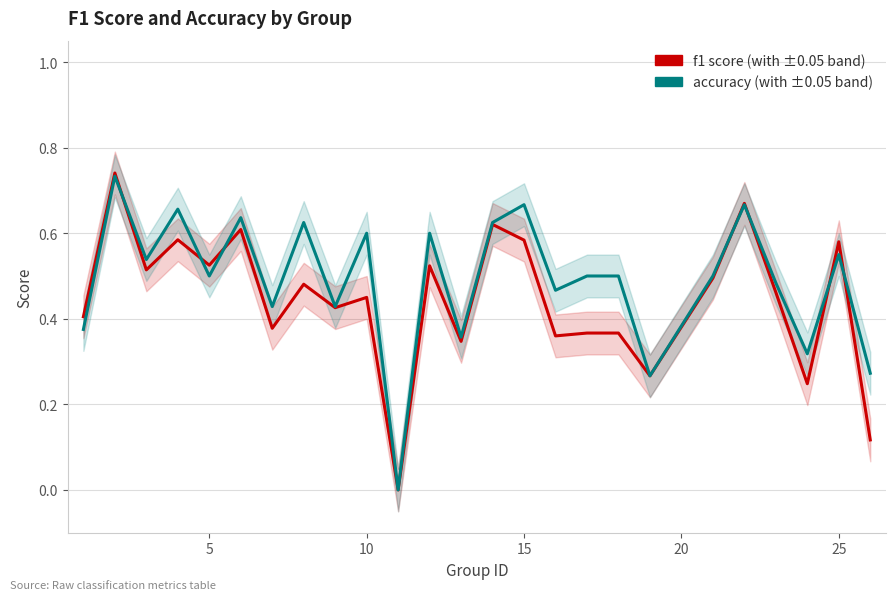

Which series has the largest total across all categories?

accuracy